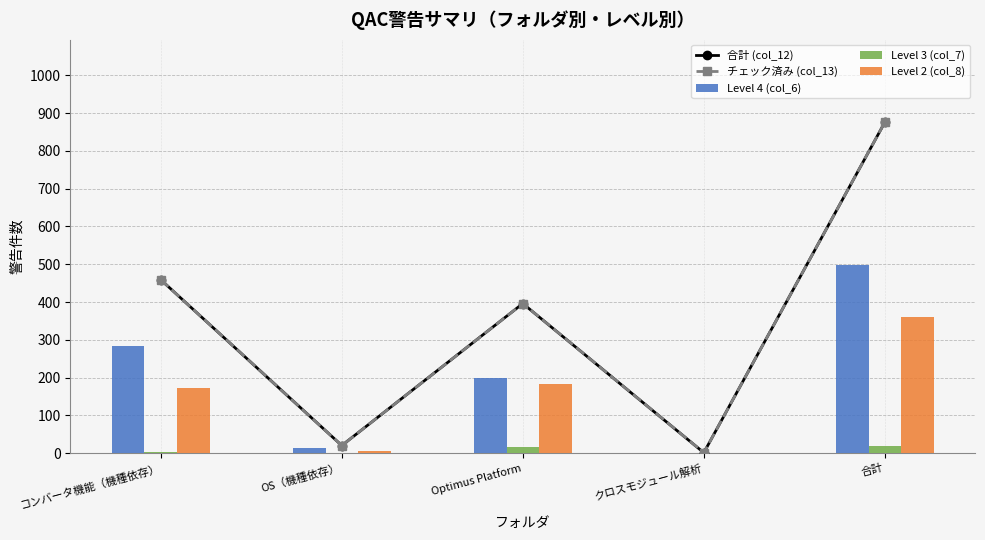

What is the sum of all Level 4 (col_6) values?

994